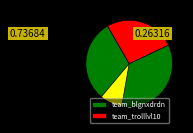

To the nearest percent, what is the combined percentage of team_trolllvl10 and team_blgnxdrdn?

100%